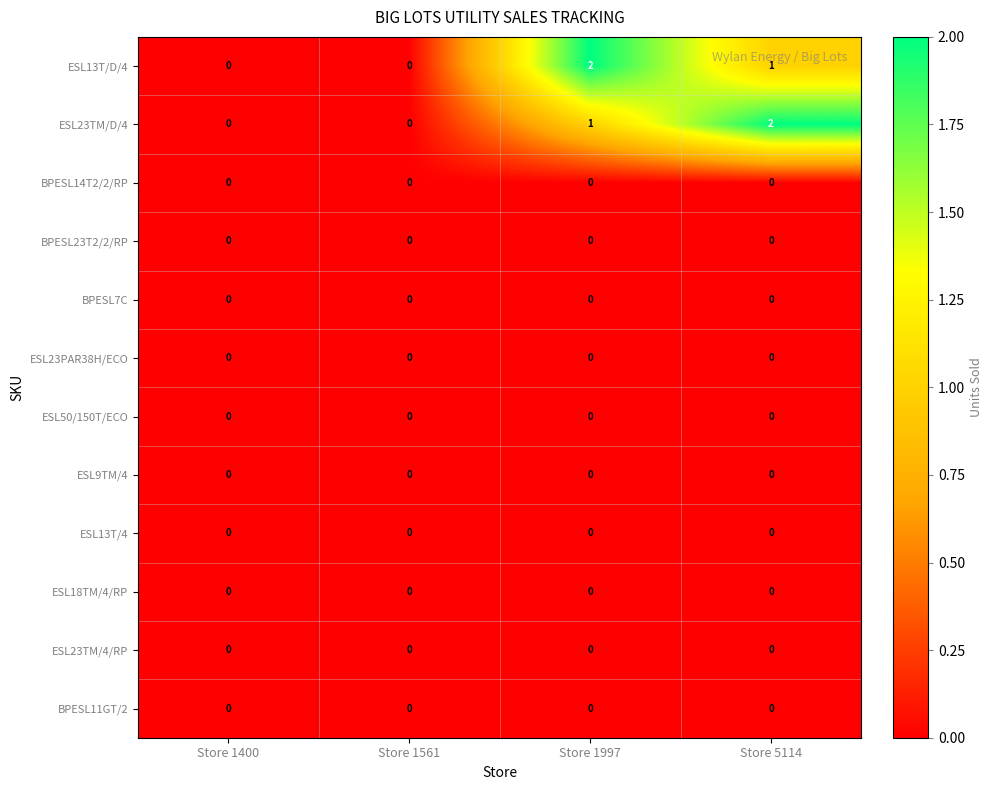

Which series changed the most between Store 1561 and Store 1997?

ESL13T/D/4